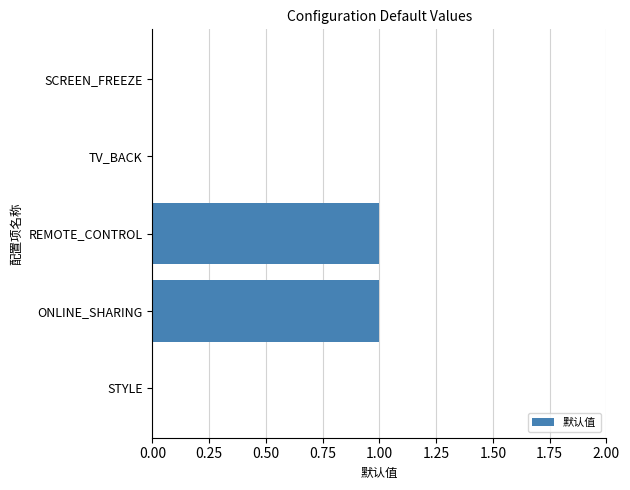

Between STYLE and REMOTE_CONTROL, which is larger?

REMOTE_CONTROL